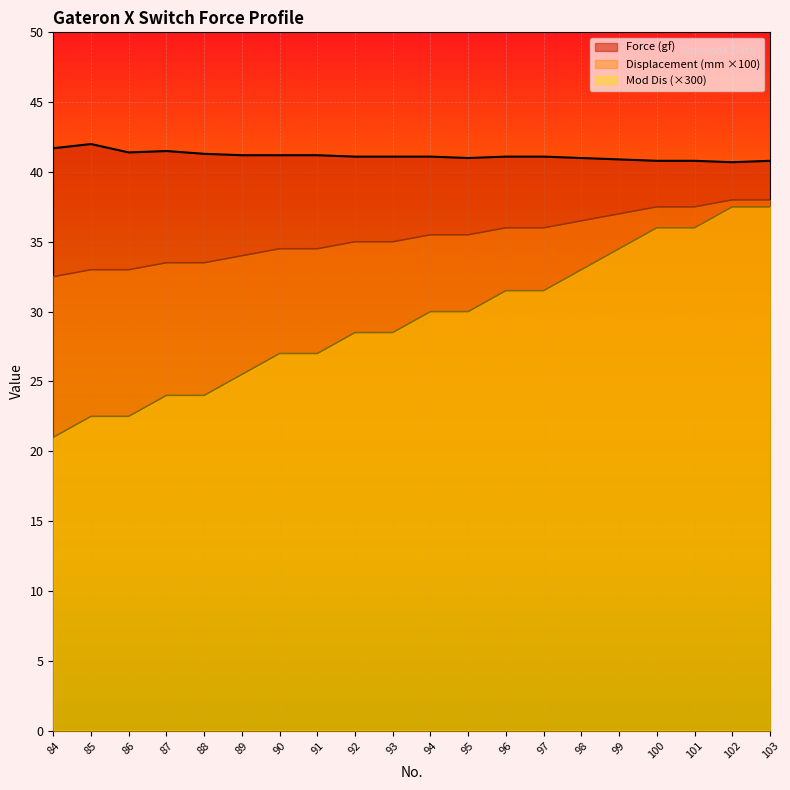

What is the value of the Force (gf) point at the 5th from the left?

41.3